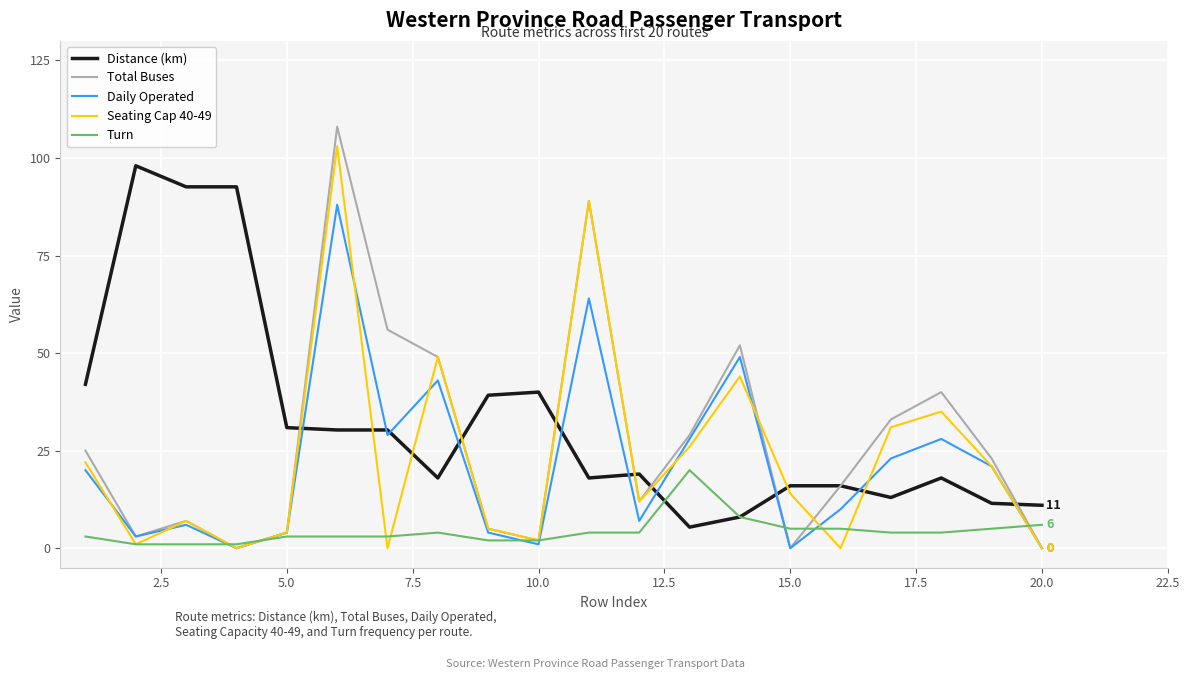

What is the maximum value for Total Buses?

108.0